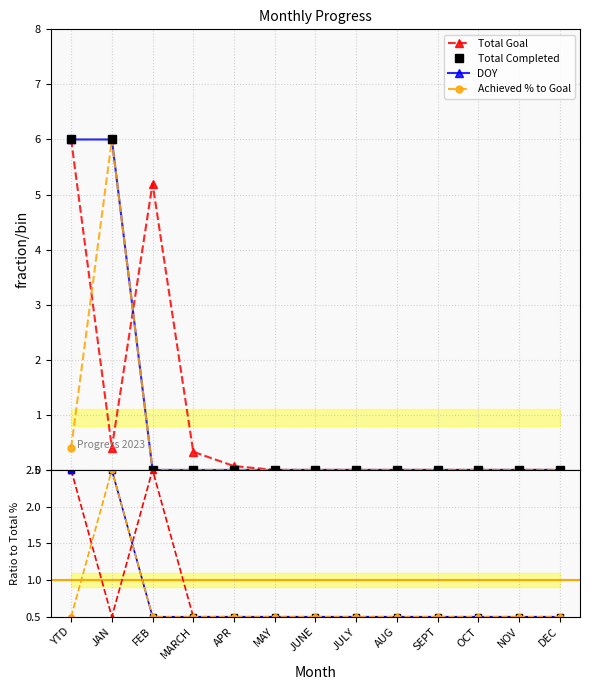

True or false: DOY has a value of 8.9 at JAN.

False